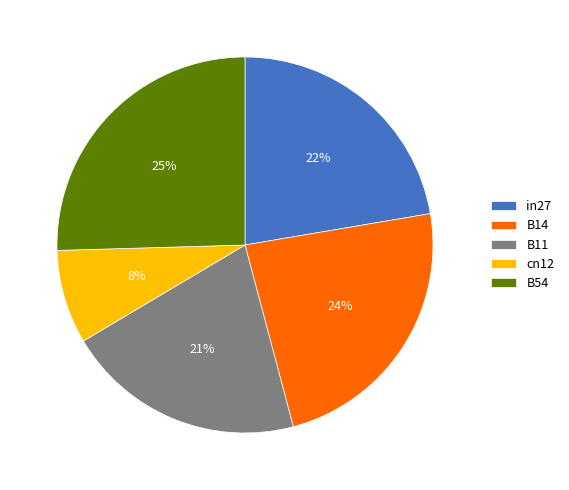

To the nearest percent, what is the difference between the largest and smallest slice percentages?

17%